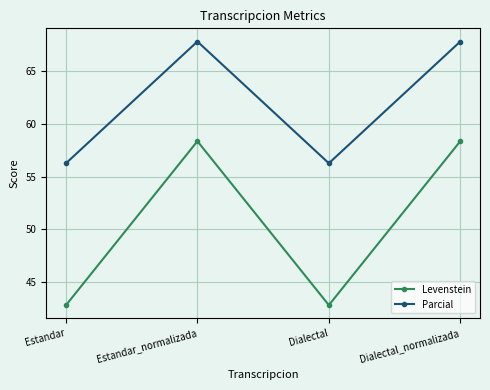

At how many categories does at least one series exceed 62?

2